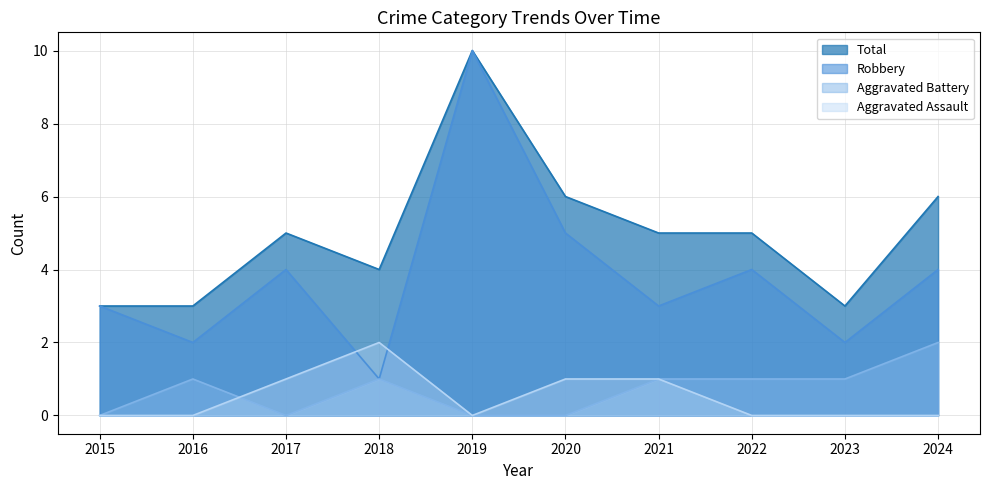

At which category does Total reach its first local valley?

2018